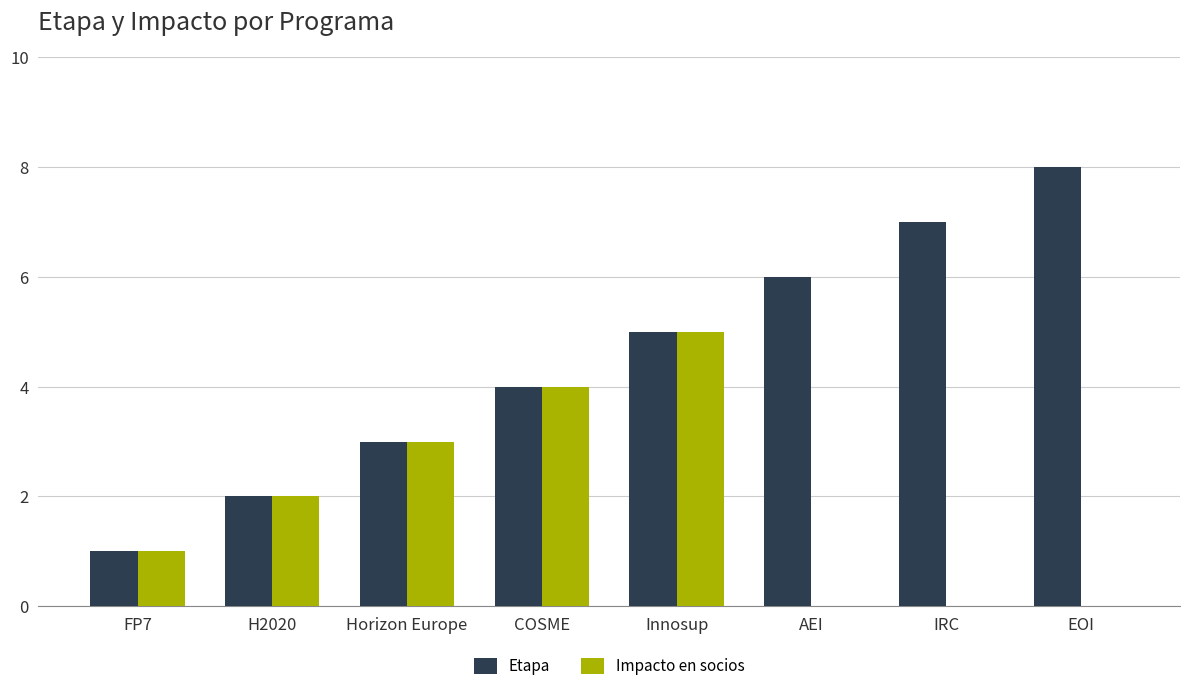

What is the sum of all Impacto en socios values?

15